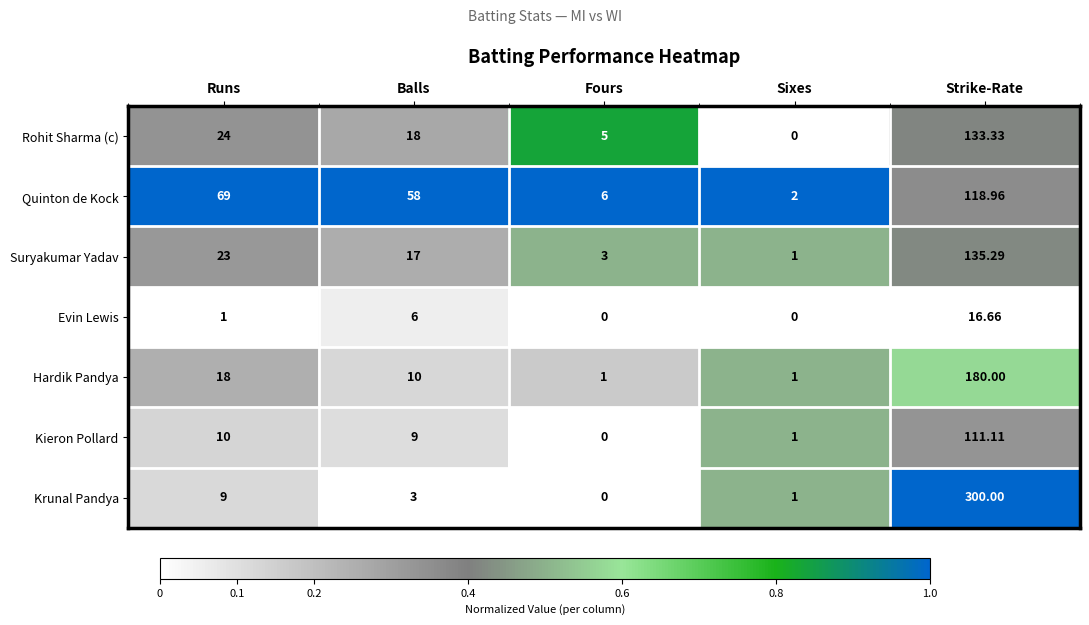

At which label does Evin Lewis reach its peak?

Strike-Rate